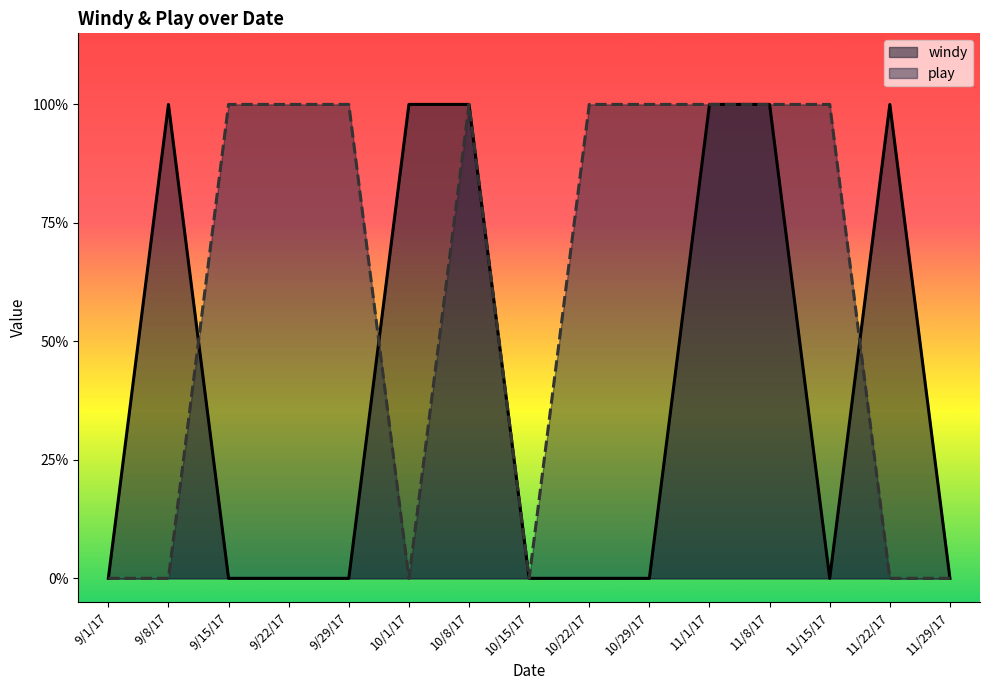

Which series has the largest range (max minus min)?

windy